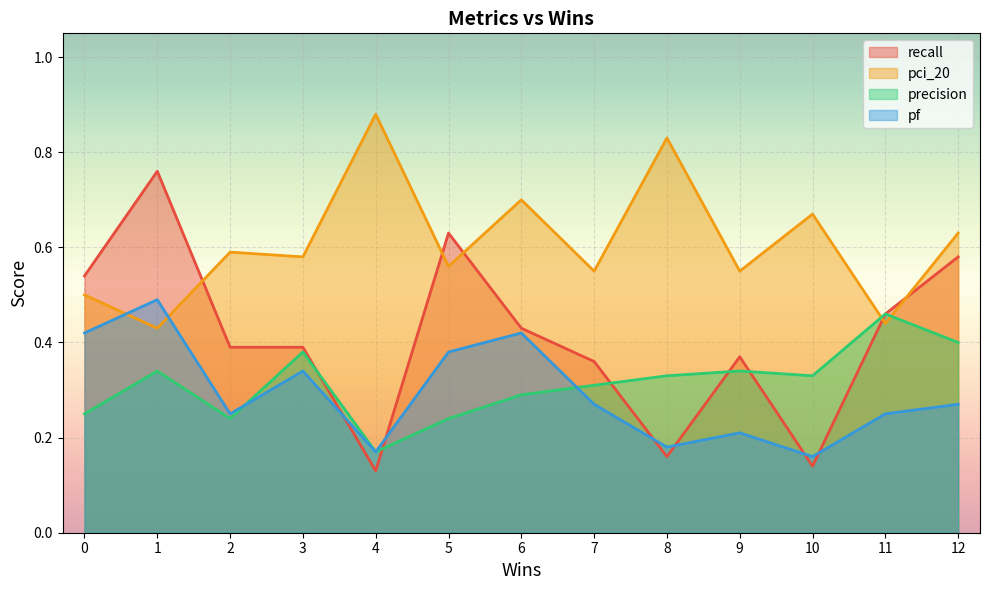

Is the value of precision at 3 greater than the value of pf at 11?

Yes